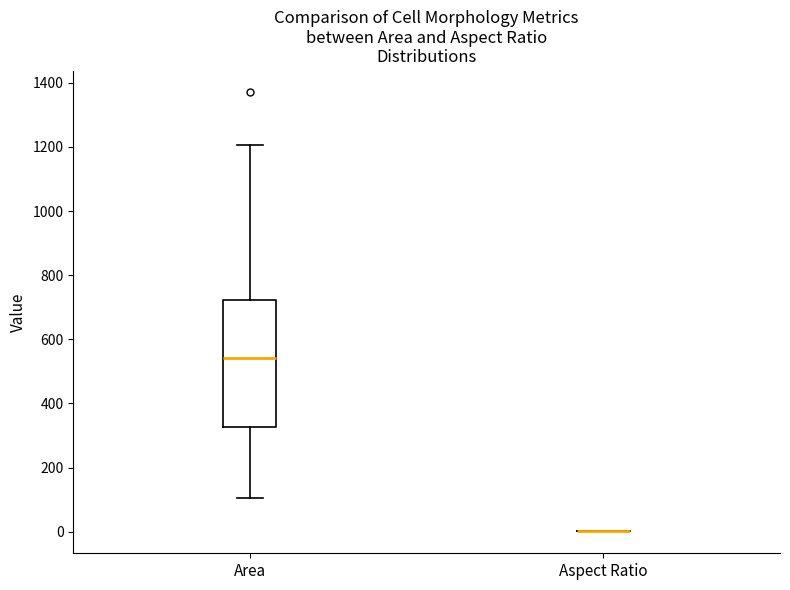

Reading left to right, transcribe this box plot: for each box, give where its median line is, the range the box spans, and where its two whiskers end, as read against the y-axis. The values are not printed on the chart, so give them approximately, as read against the axis.

Area: median 540, box 320 to 720, whiskers 100 to 1200
Aspect Ratio: box collapsed to a line at 0, whiskers 0 to 0